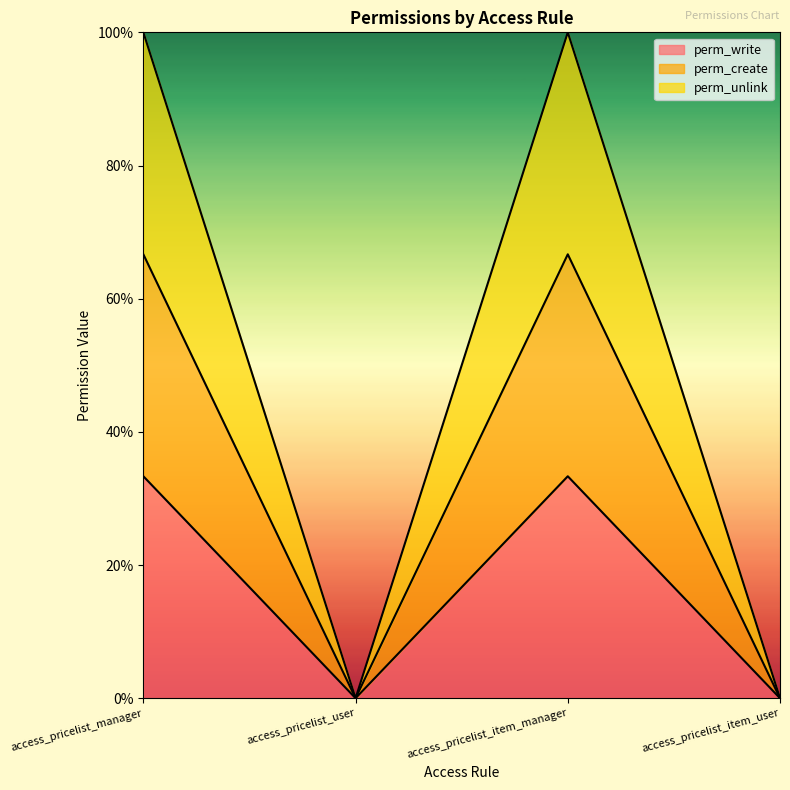

What is the average value of the perm_create series?

0.3